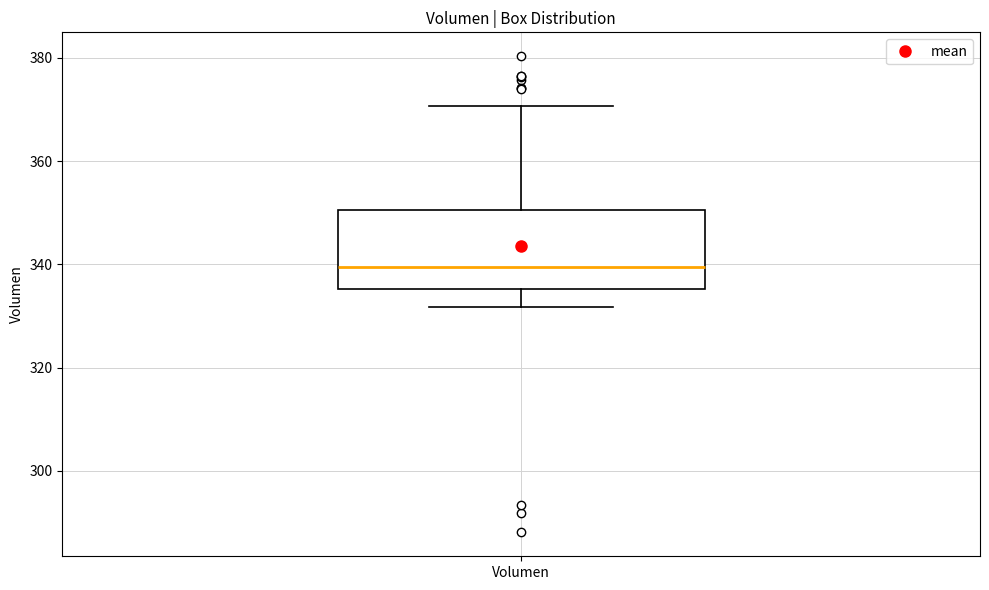

Read this box plot against the y-axis: the position of the median line, the range covered by the box, and the ends of both whiskers. The values are not printed on the chart, so give them approximately, as read against the axis.

median 340, box 336 to 350, whiskers 332 to 370